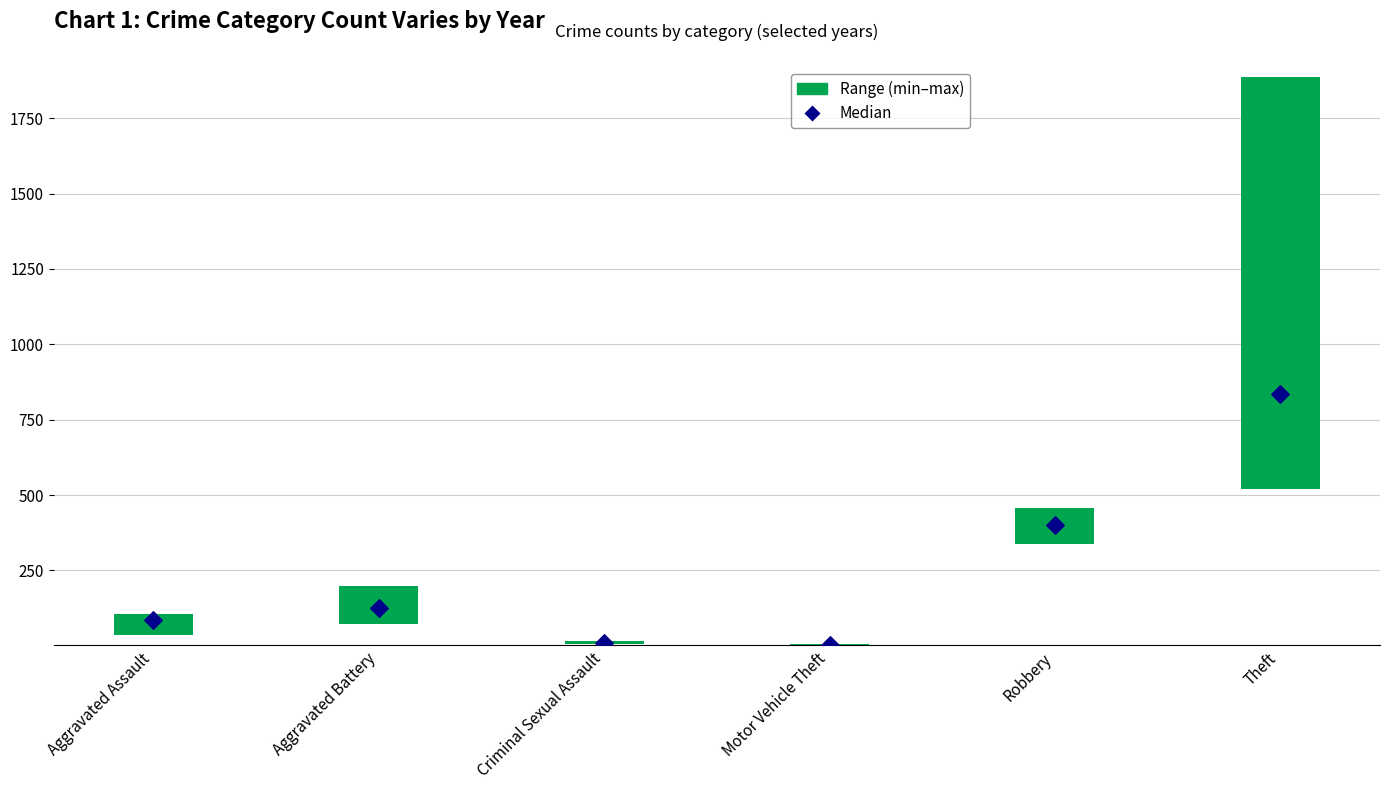

What is the change in value from Criminal Sexual Assault to Motor Vehicle Theft?

-7